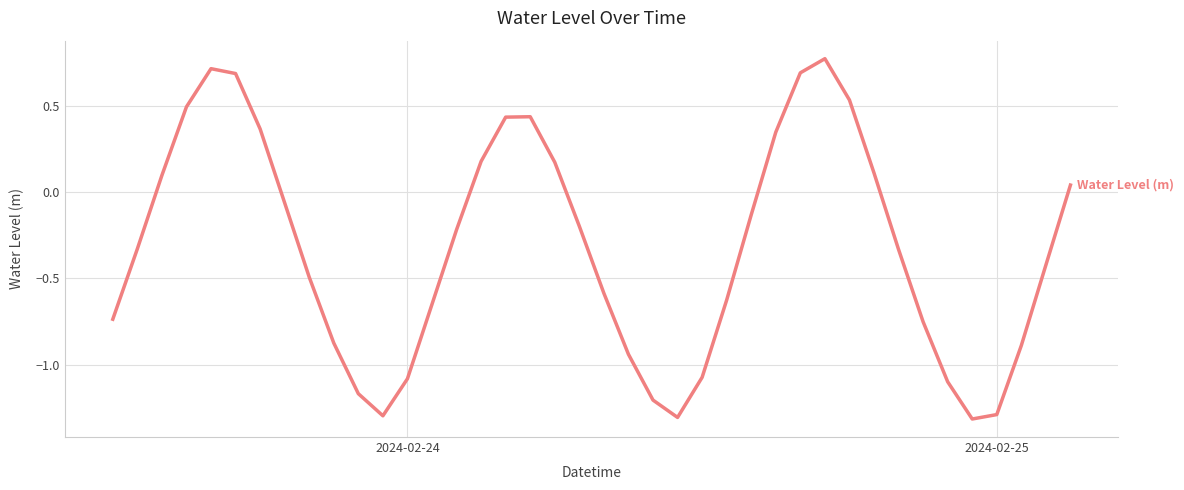

What is the difference between the maximum and minimum values?

2.1